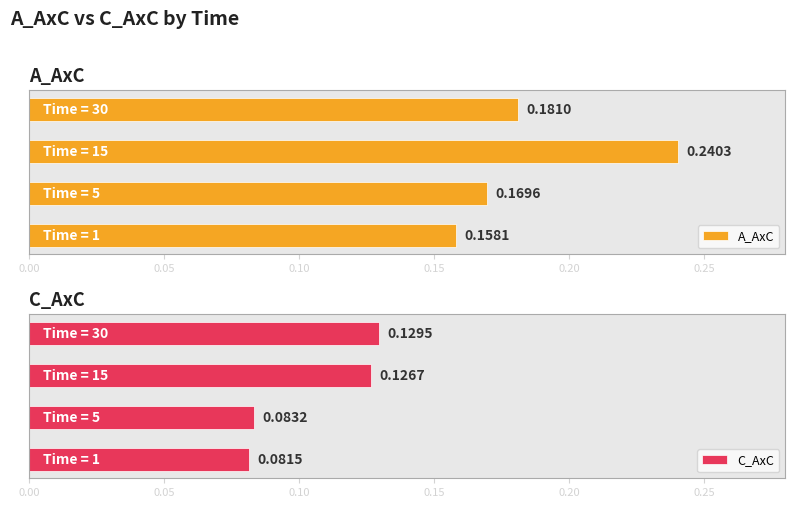

Is it true that A_AxC equals 0.2 at 0.05?

False